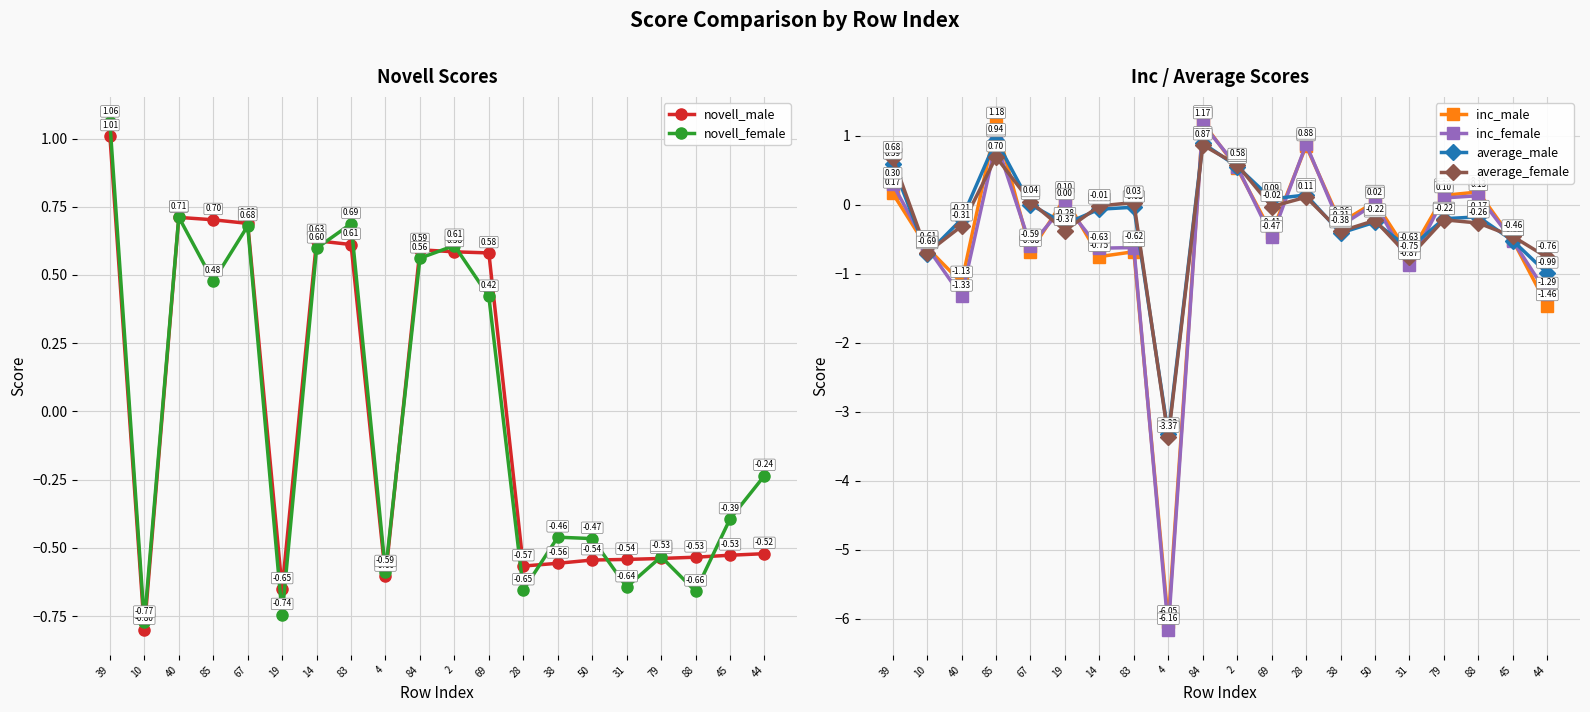

Which series has the largest total across all categories?

novell_male